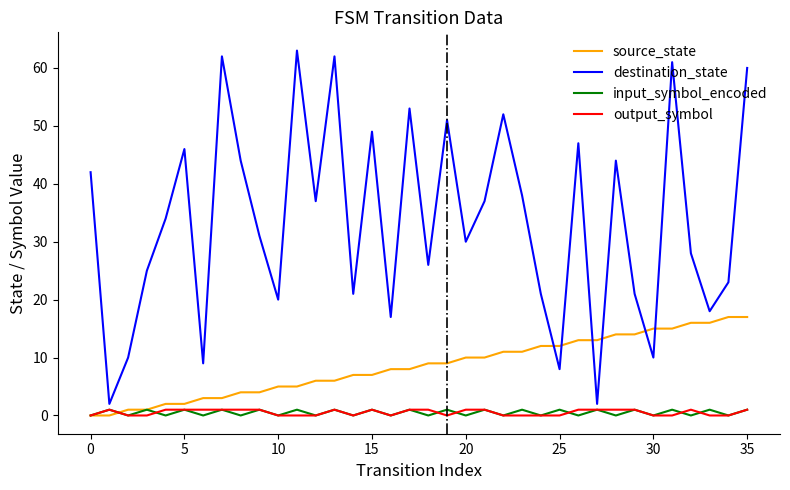

Reading left to right, list all the values displayed in this chart.

source_state: 0	0	1	1	2	2	3	3	4	4	5	5	6	6	7	7	8	8	9	9	10	10	11	11	12	12	13	13	14	14	15	15	16	16	17	17
destination_state: 42	2	10	25	34	46	9	62	44	31	20	63	37	62	21	49	17	53	26	51	30	37	52	38	21	8	47	2	44	21	10	61	28	18	23	60
input_symbol_encoded: 0	1	0	1	0	1	0	1	0	1	0	1	0	1	0	1	0	1	0	1	0	1	0	1	0	1	0	1	0	1	0	1	0	1	0	1
output_symbol: 0	1	0	0	1	1	1	1	1	1	0	0	0	1	0	1	0	1	1	0	1	1	0	0	0	0	1	1	1	1	0	0	1	0	0	1